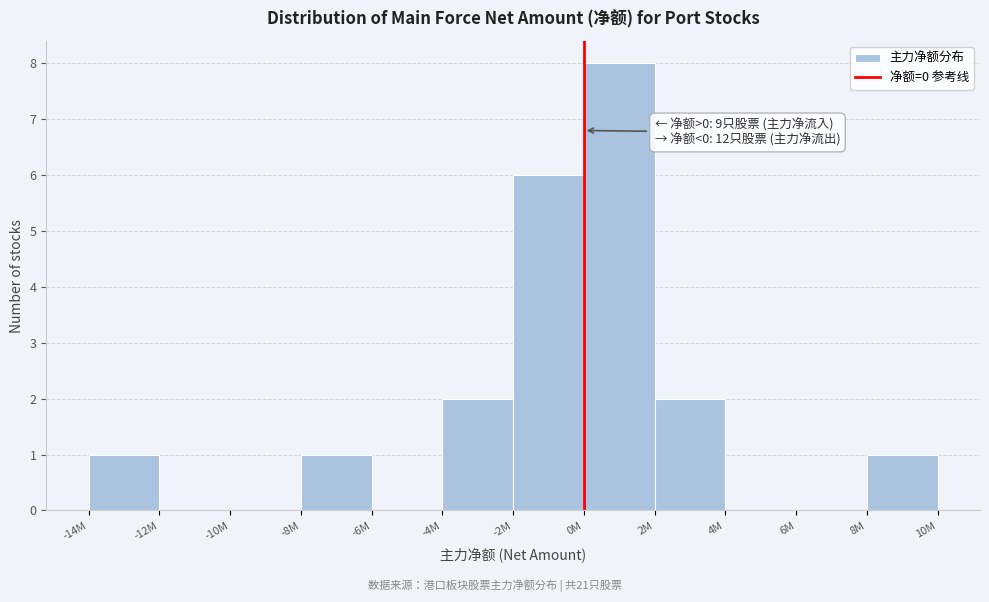

Reading left to right, extract all data points from this chart.

-14M=1	-12M=0	-10M=0	-8M=1	-6M=0	-4M=2	-2M=6	0M=8	2M=2	4M=0	6M=0	8M=1